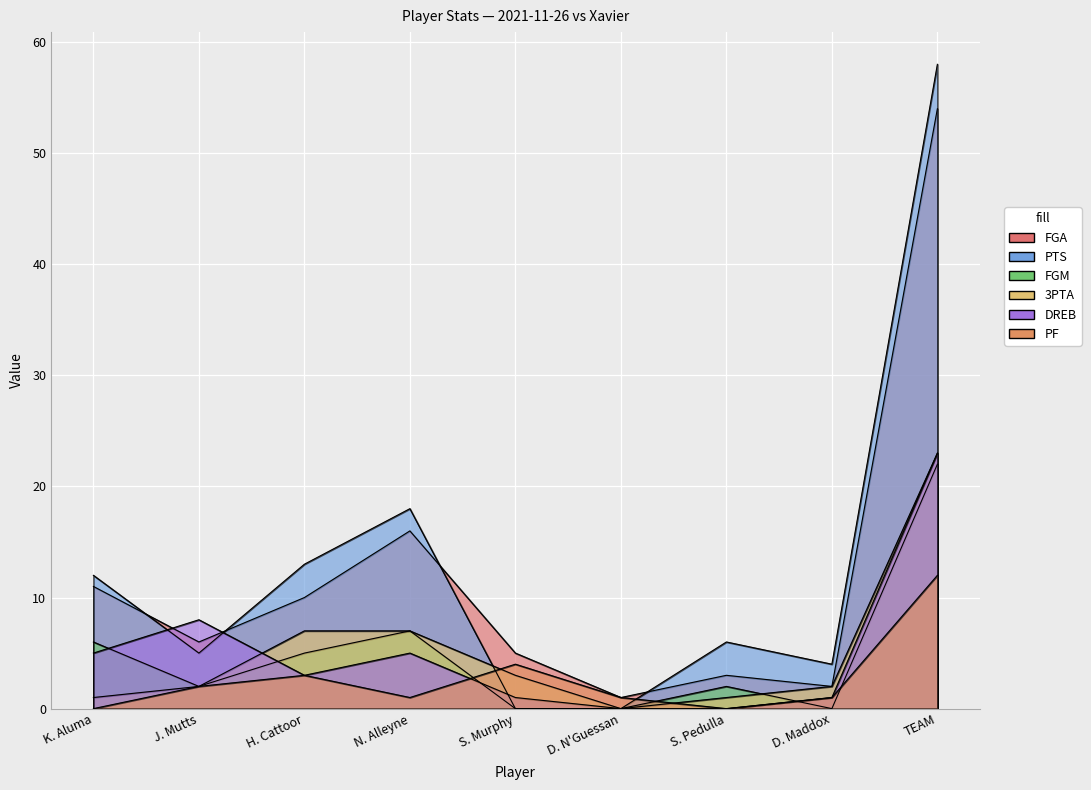

What position from the left is H. Cattoor?

3